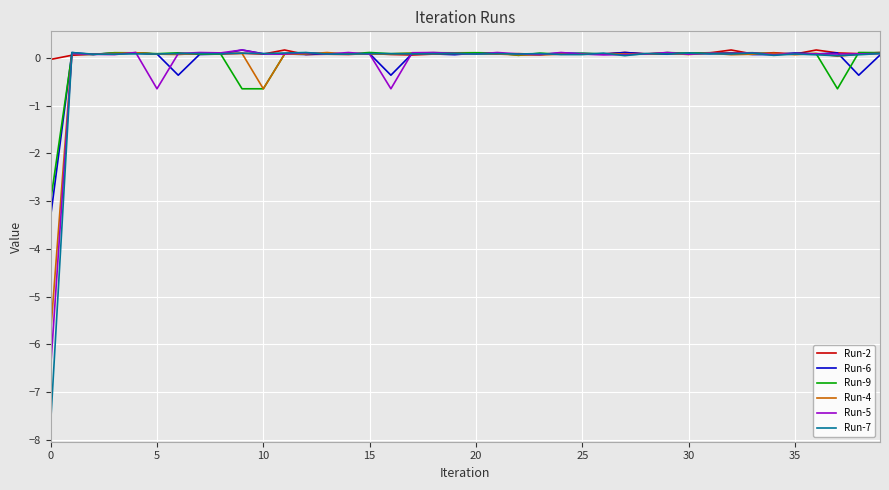

What is the minimum value shown in the chart?

-7.6